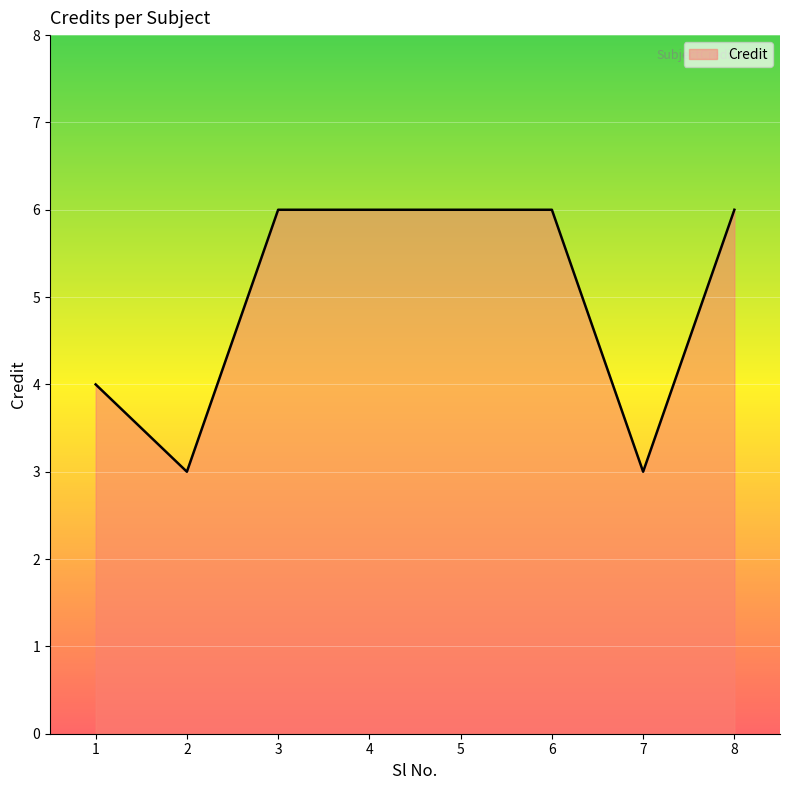

What is the difference between the maximum and minimum values?

3